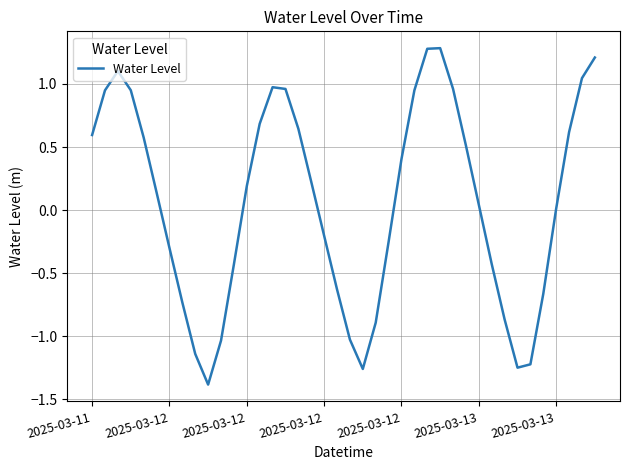

What is the difference between the maximum and minimum values?

2.7